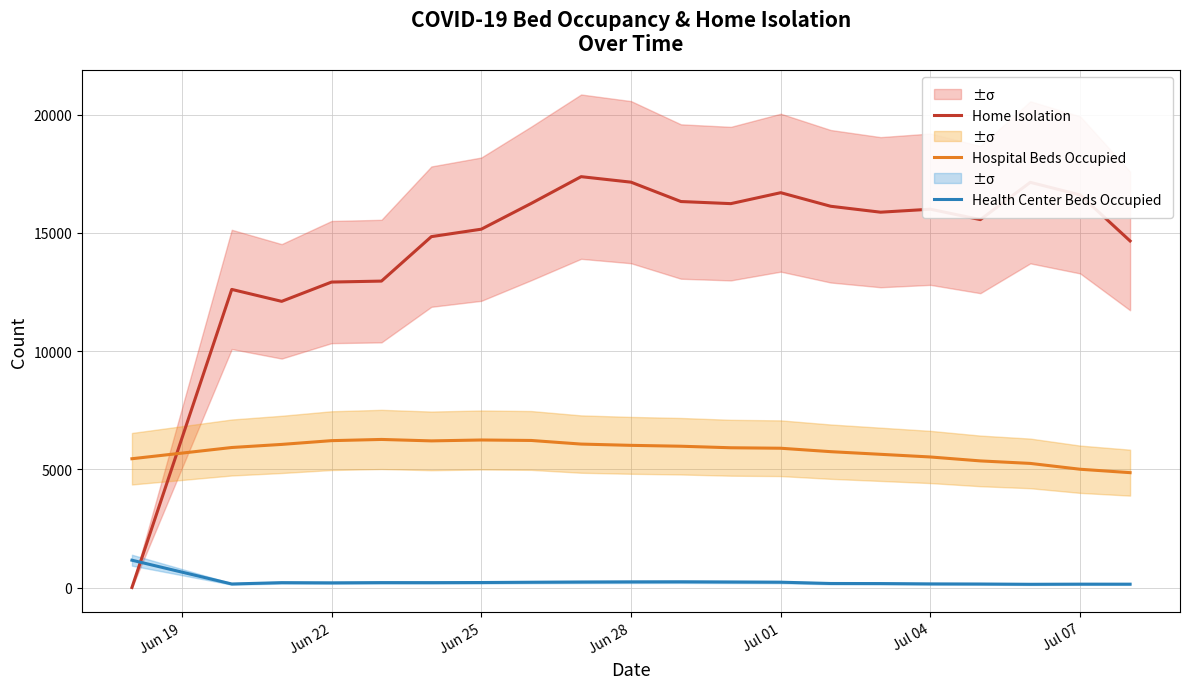

How many interior local peaks does the Hospital Beds Occupied series have?

2